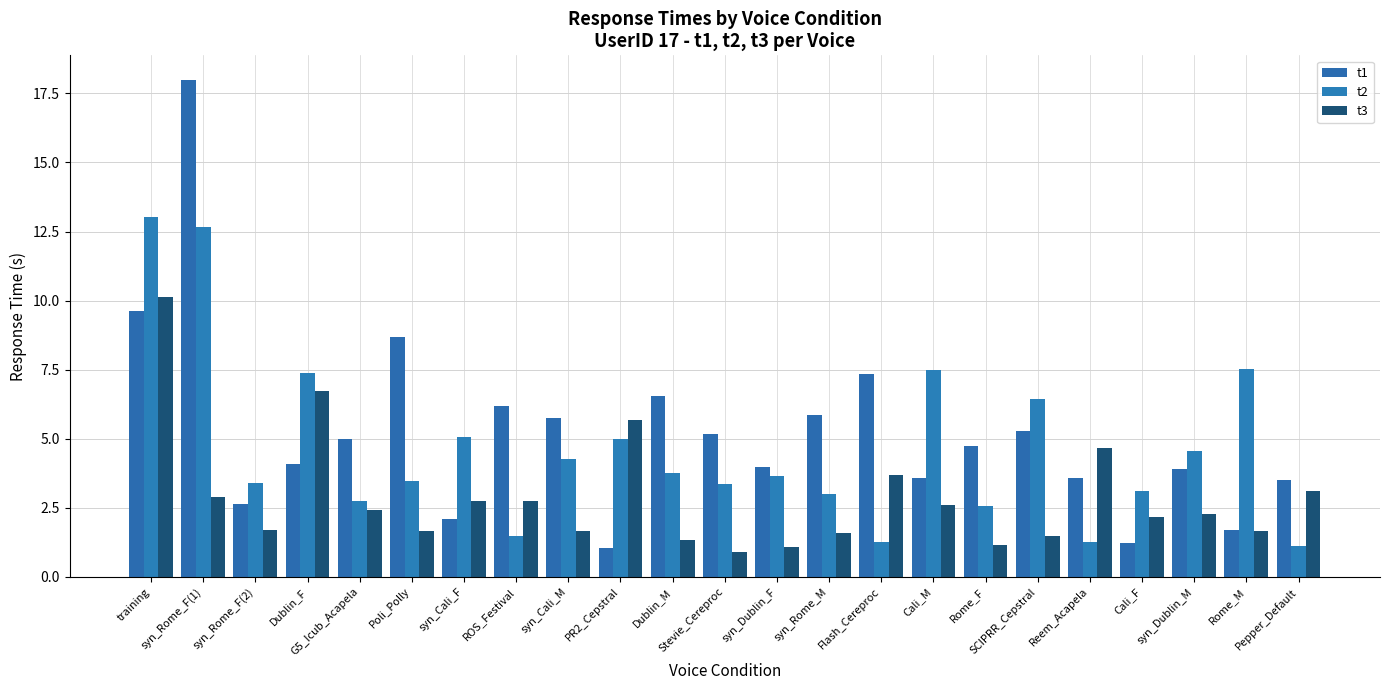

What is the value of the t2 bar at the 3rd from the left?

3.4